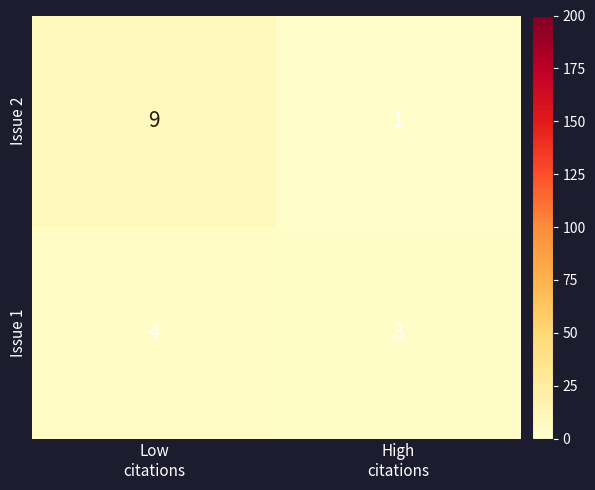

Which series has the largest total across all categories?

Issue 2